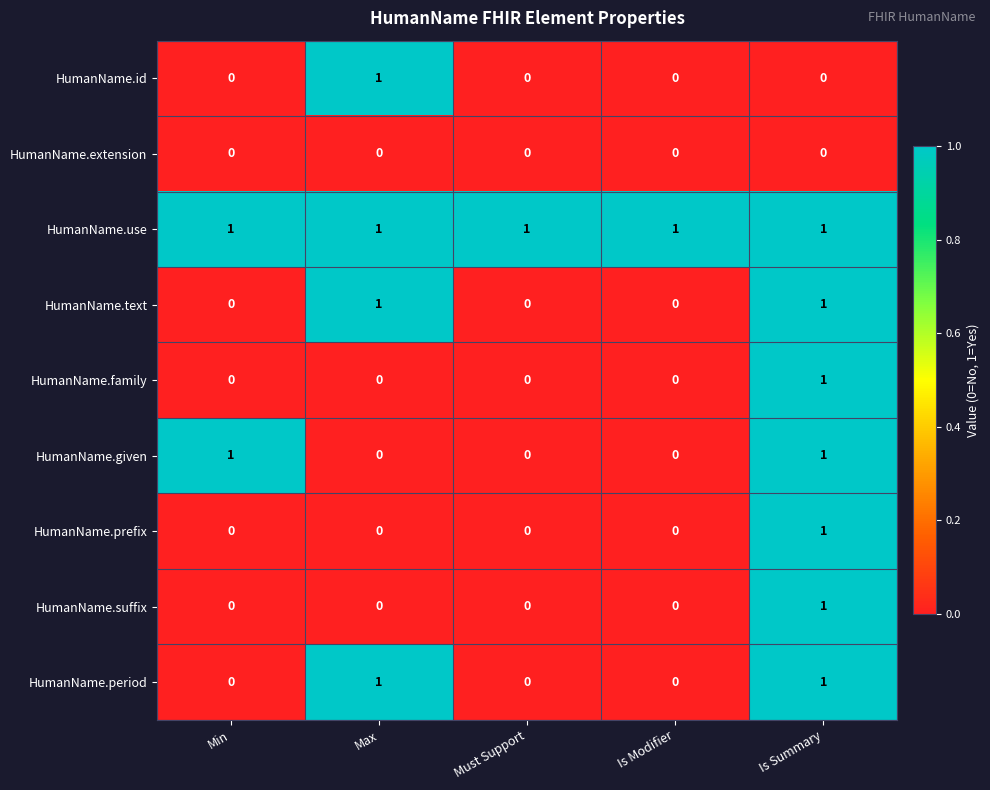

Is it true that HumanName.text equals -1 at Must Support?

False